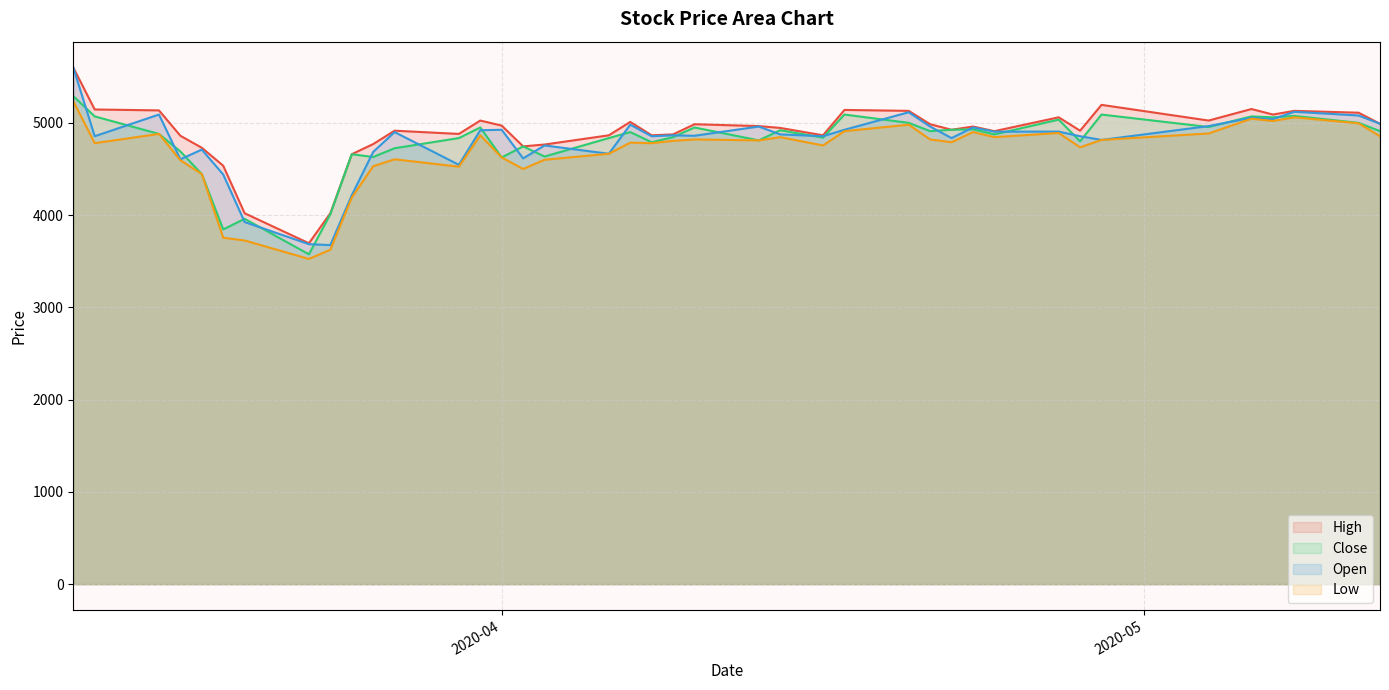

True or false: Close and High cross at least once.

False